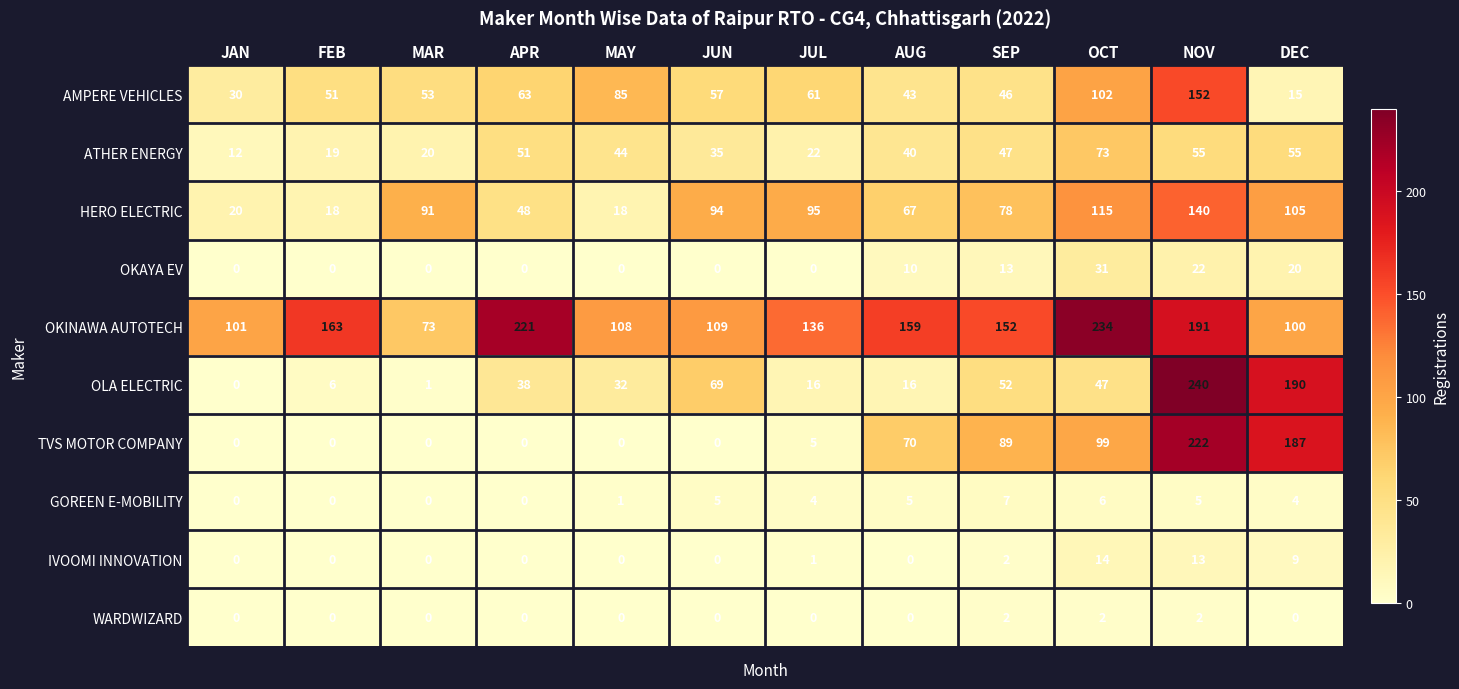

At how many categories does at least one series exceed 21?

12